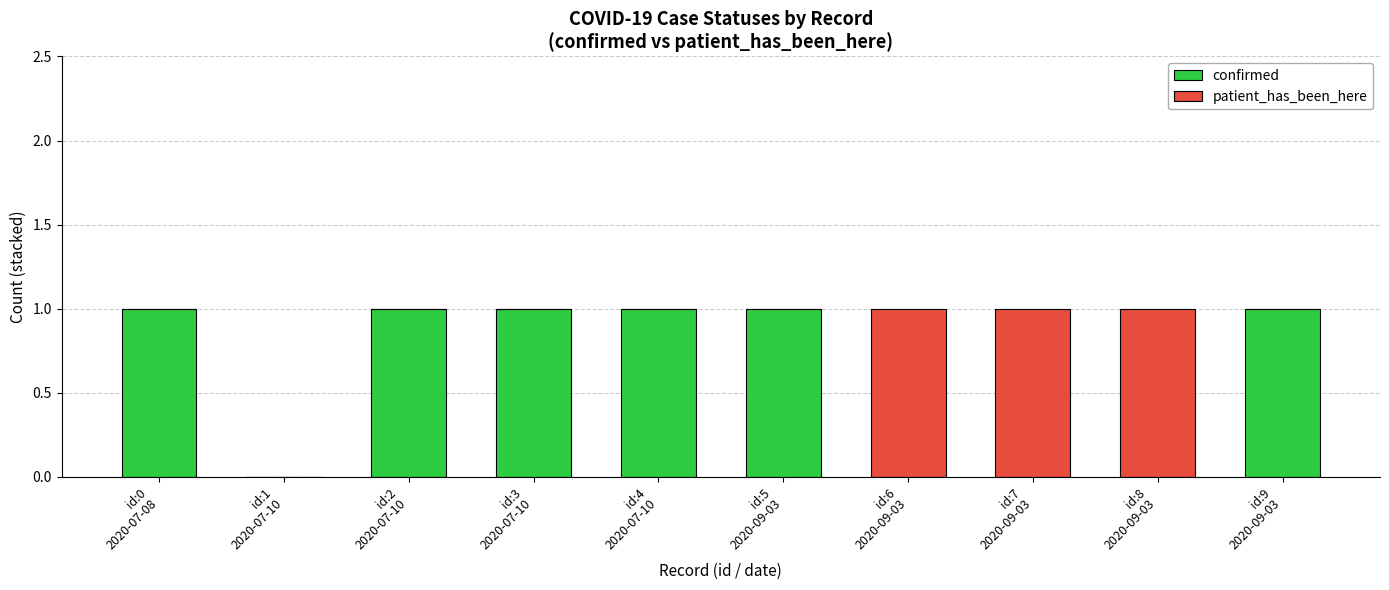

What is the sum of all confirmed values?

6